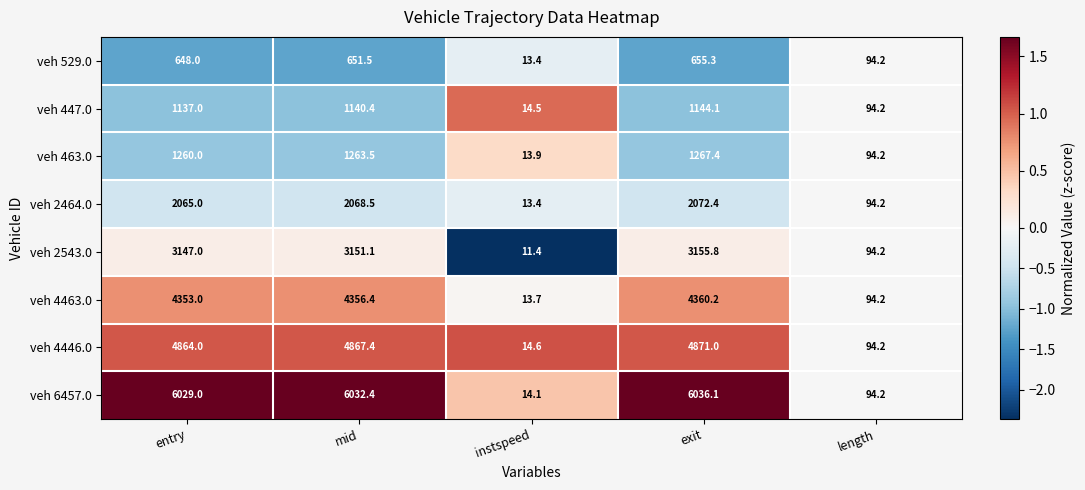

Which series has the largest total across all categories?

veh 6457.0